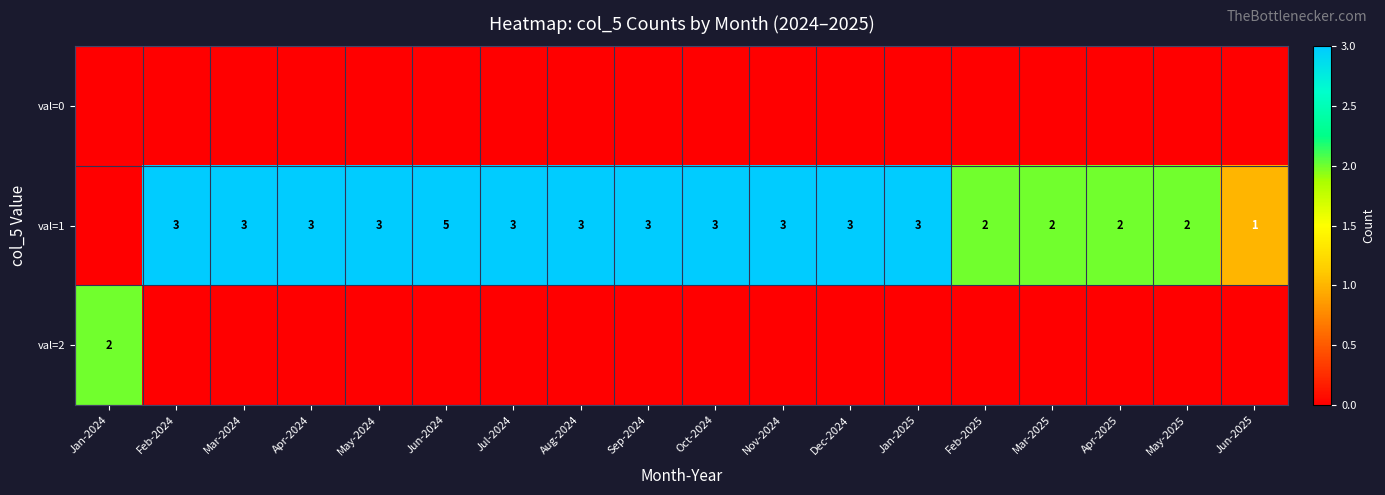

Is it true that val=1 equals 3 at Jul-2024?

True